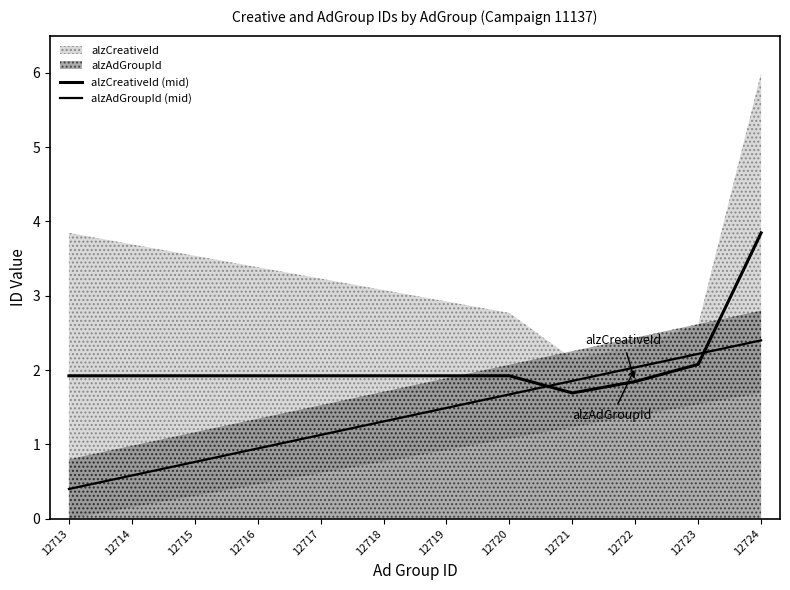

Read the alzCreativeId (mid) value at 12716.

1.9